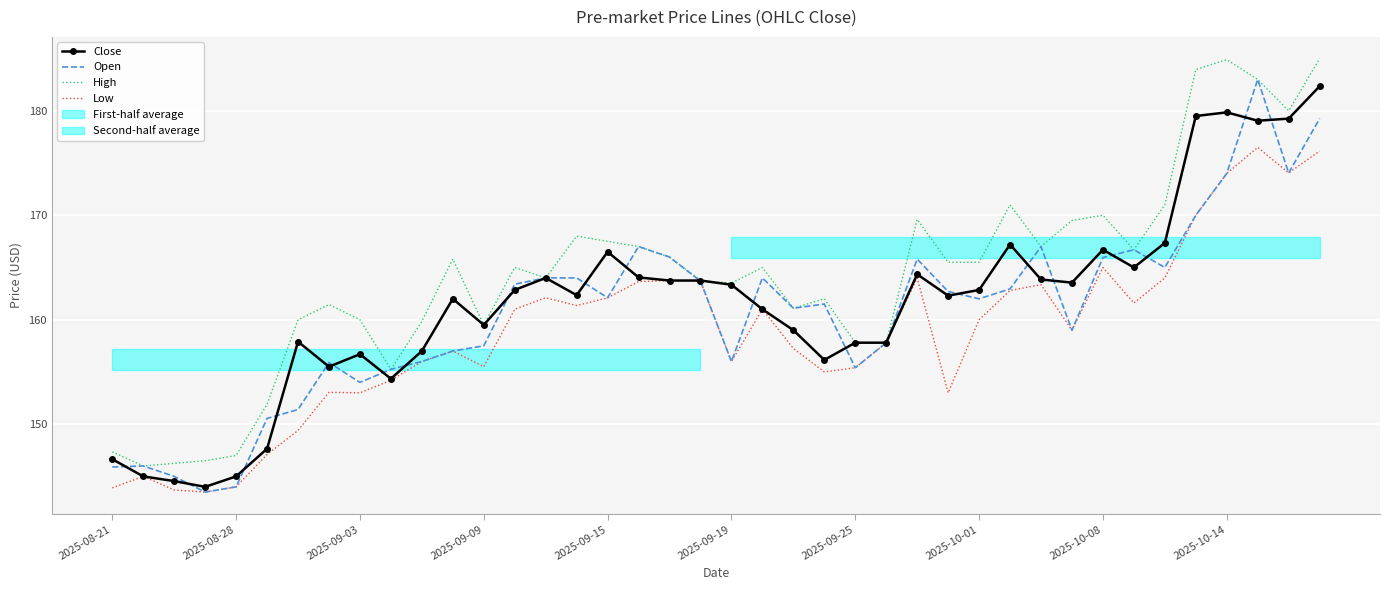

Which has a higher value, 30 or 21?

30